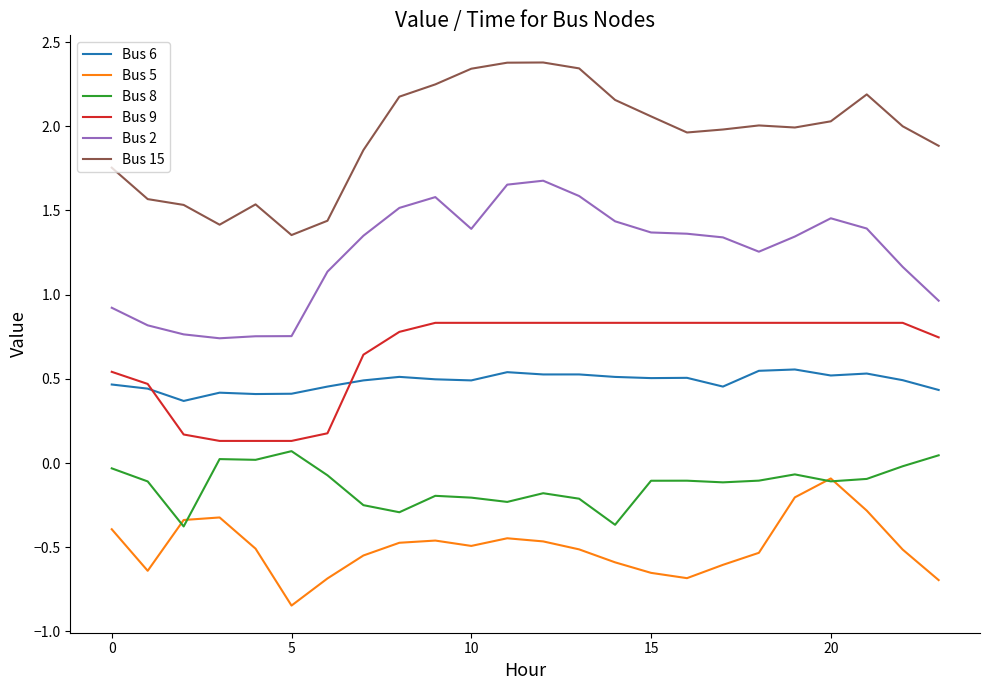

What is the maximum value shown in the chart?

2.4